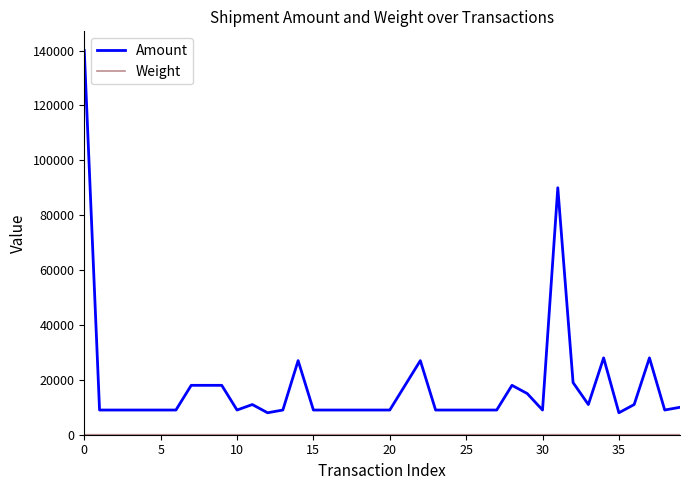

Which series has the largest range (max minus min)?

Amount